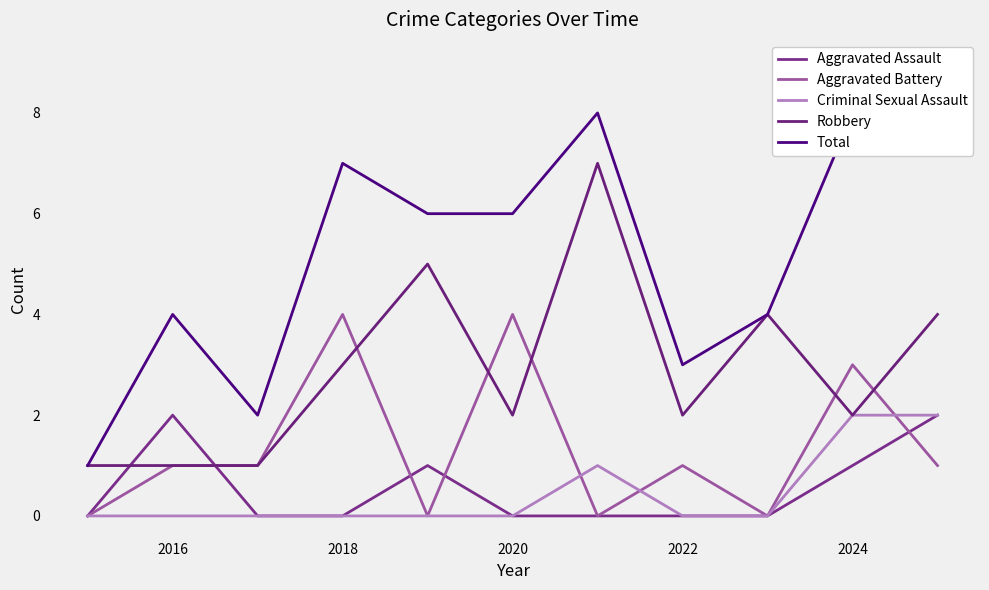

Which category has the highest value in the Aggravated Assault series?

2016